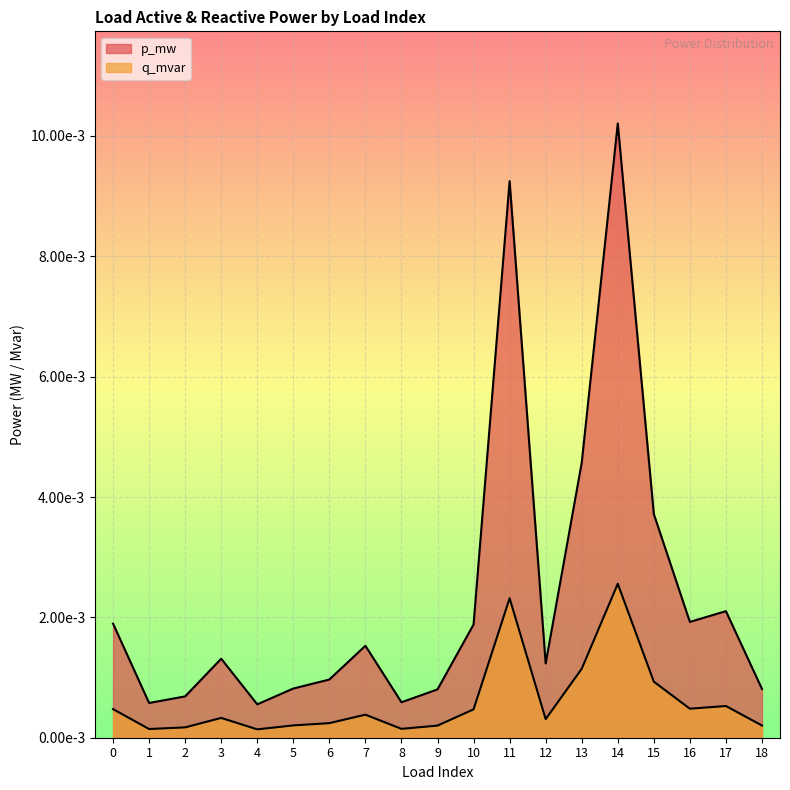

In q_mvar, how many points are higher than both neighbors (excluding endpoints)?

5